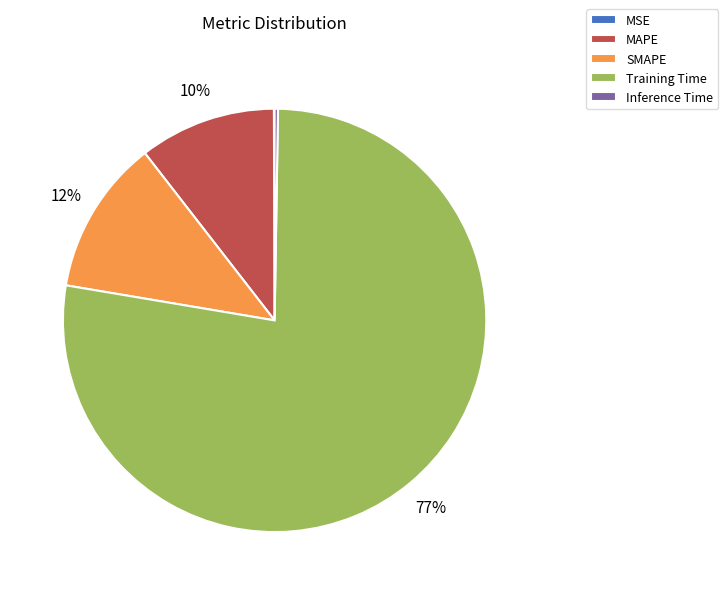

What percentage is the SMAPE slice, to the nearest percent?

12%